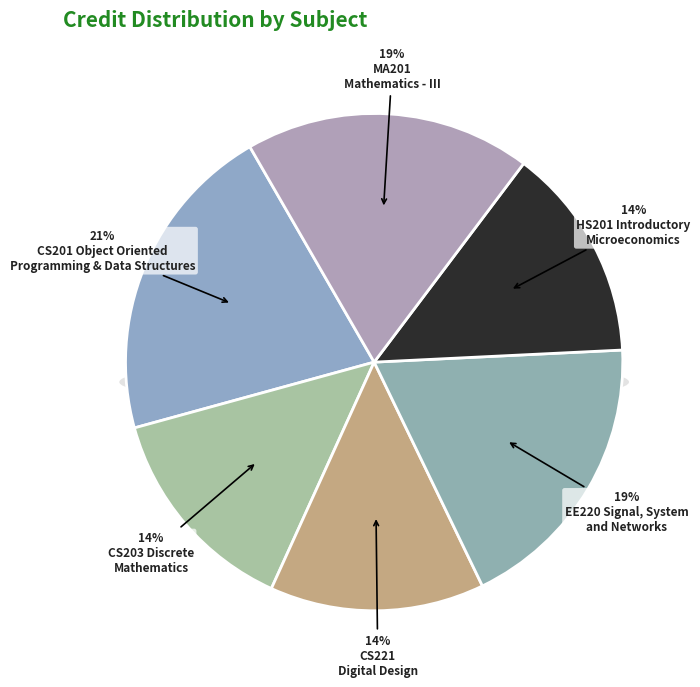

To the nearest percent, what portion does CS201 Object Oriented
Programming & Data Structures represent?

21%